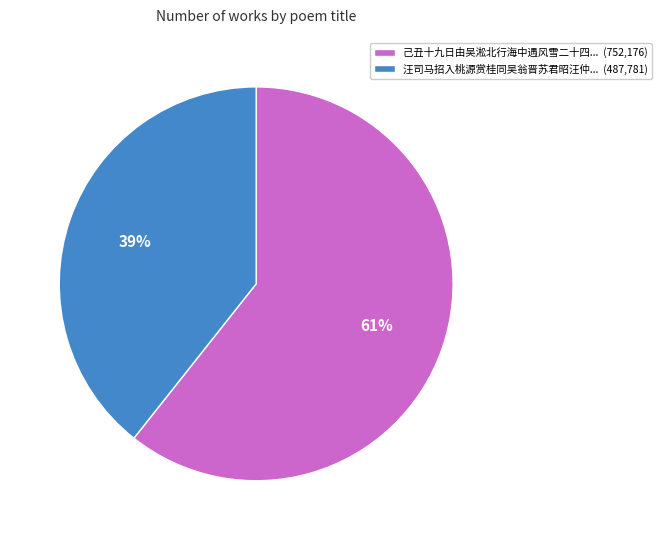

Is there any slice that represents more than half of the pie?

Yes